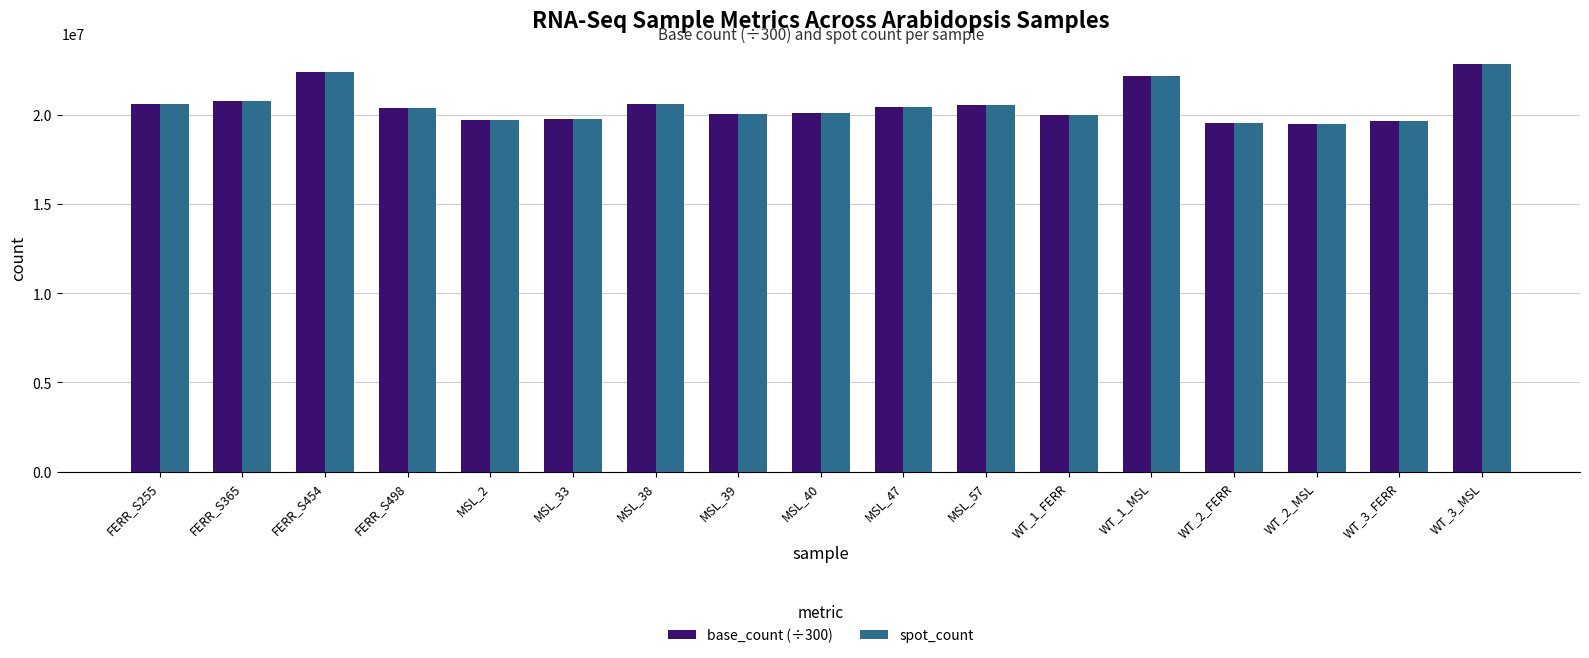

How many bars are there in total?

34